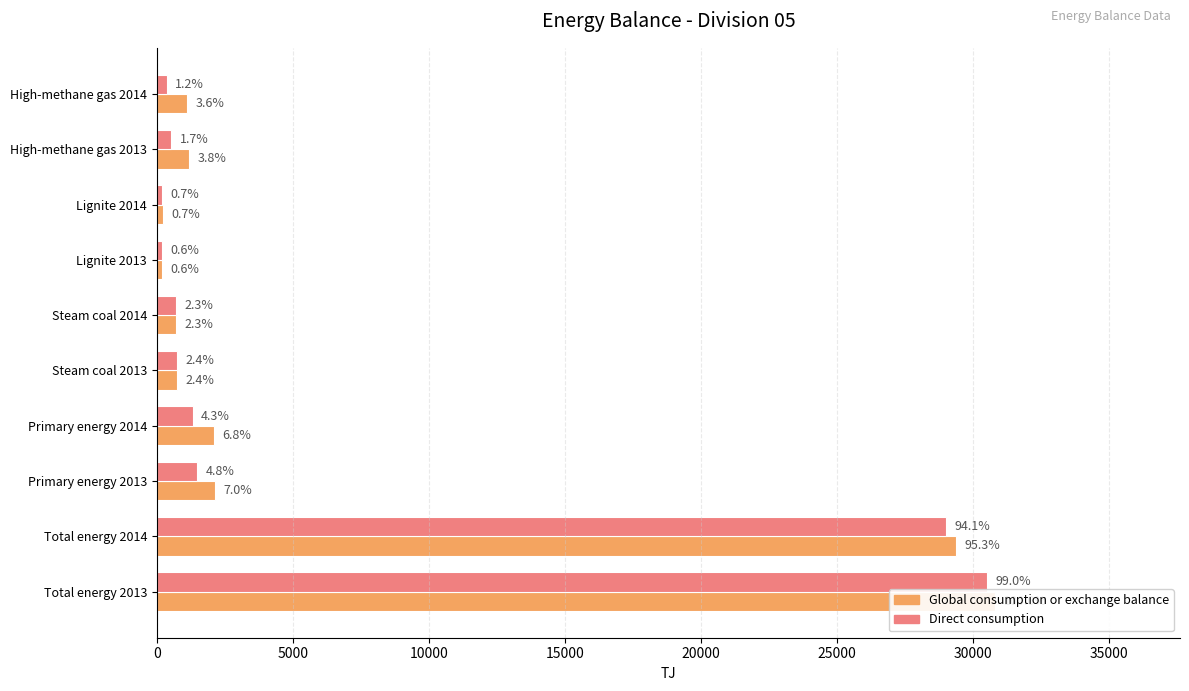

What is the average value of the Global consumption or exchange balance series?

6863